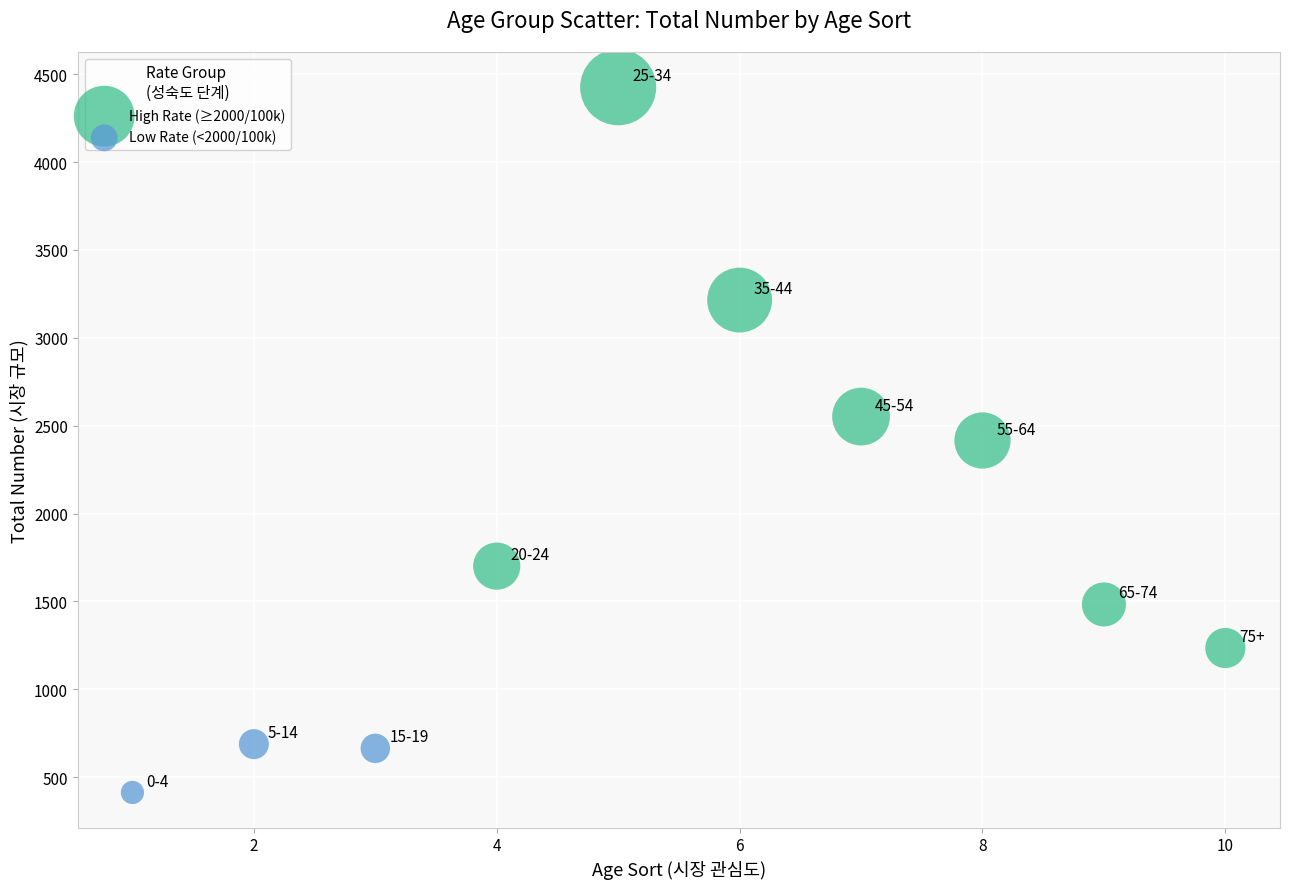

Which series contains the lowest Y value?

Low Rate (<2000/100k)